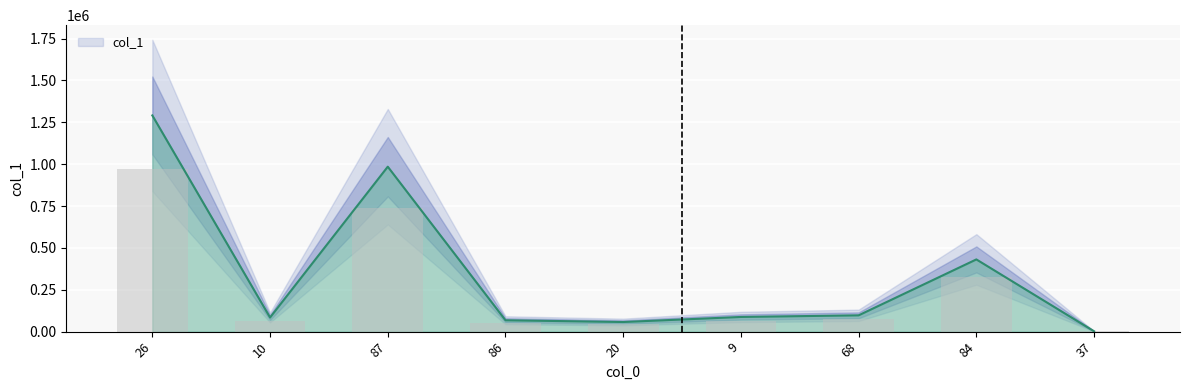

What is the value of the 8th bar from the left?

431142